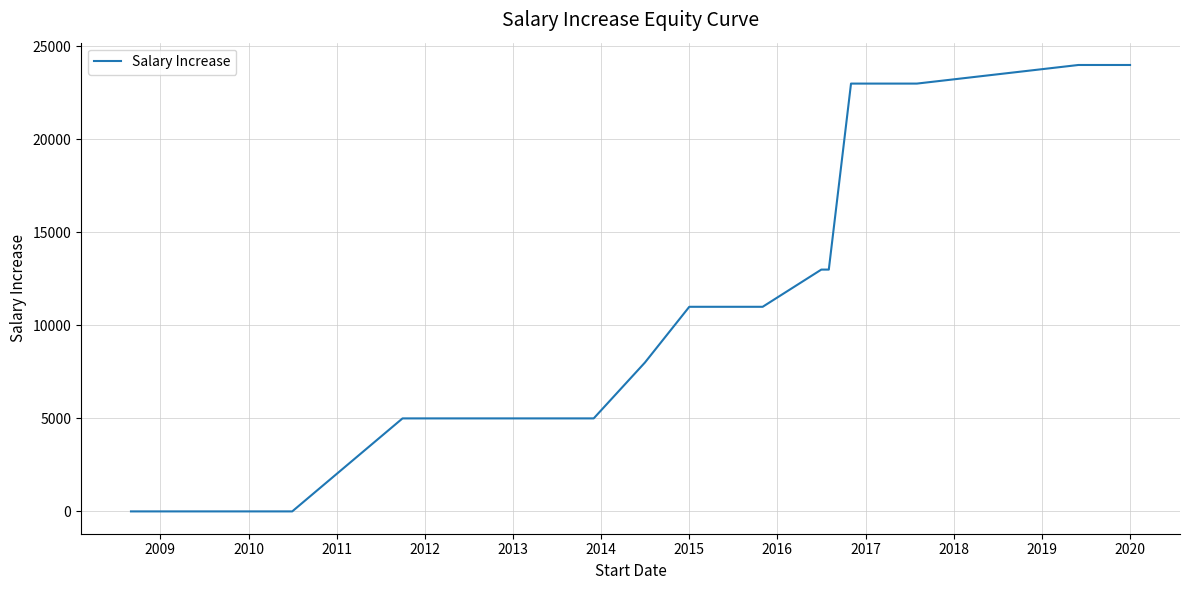

What is the value of the 14th point from the left?

23000